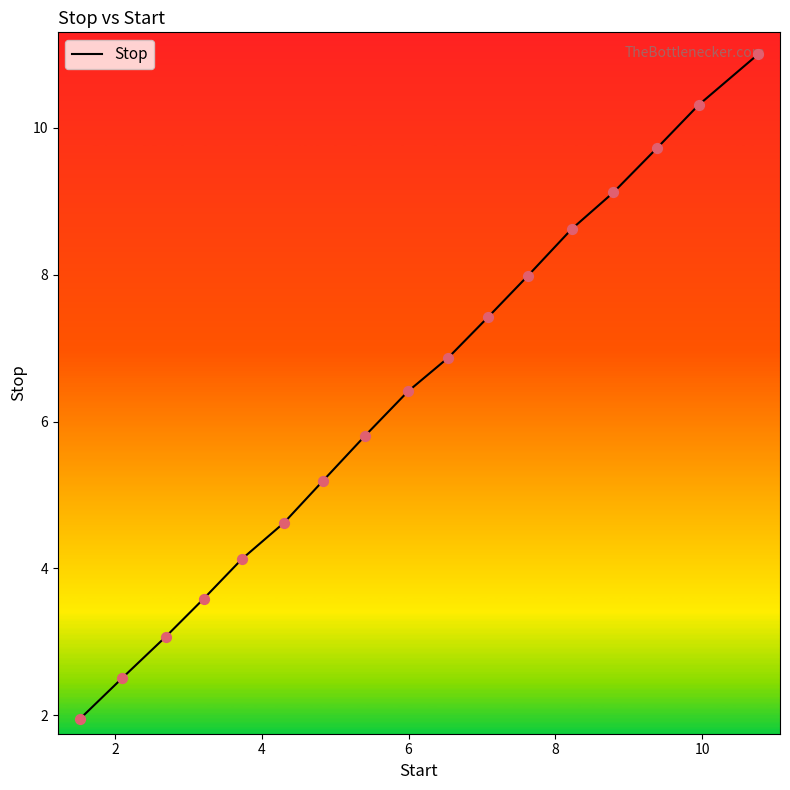

What is the greatest value displayed?

11.0